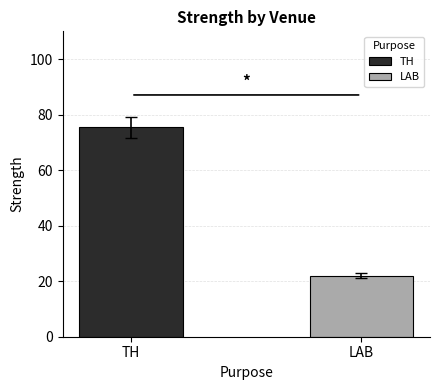

What is the minimum value for LAB?

22.0